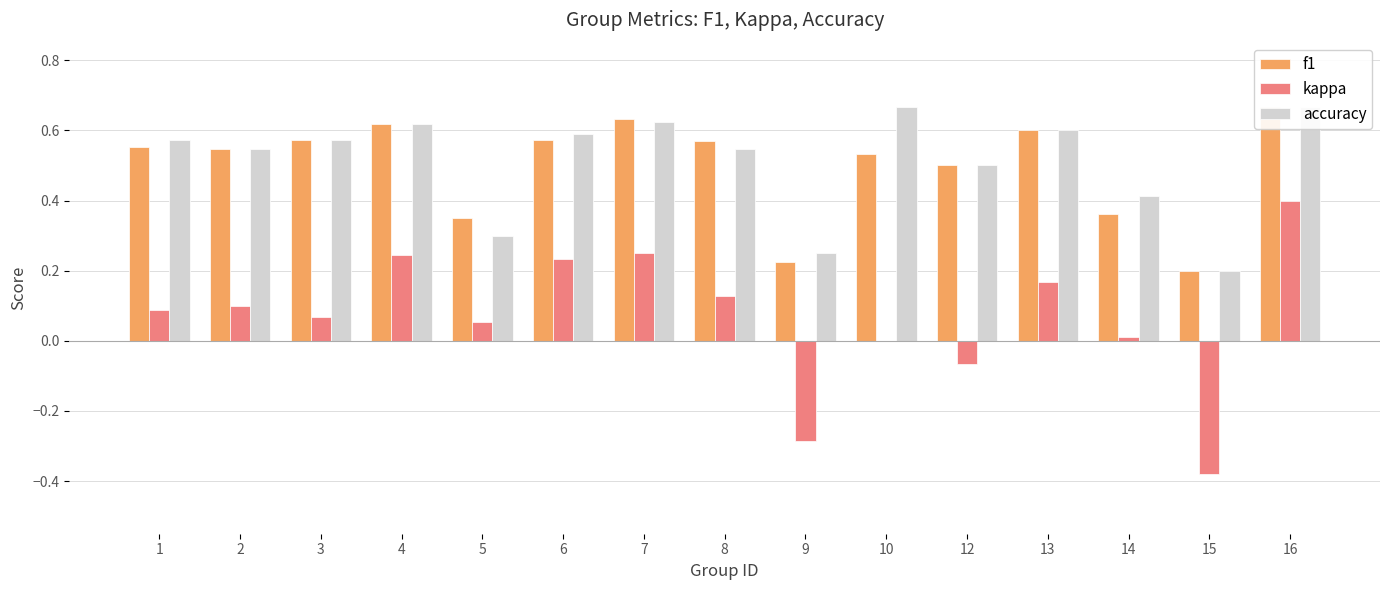

What is the average value of the kappa series?

0.1